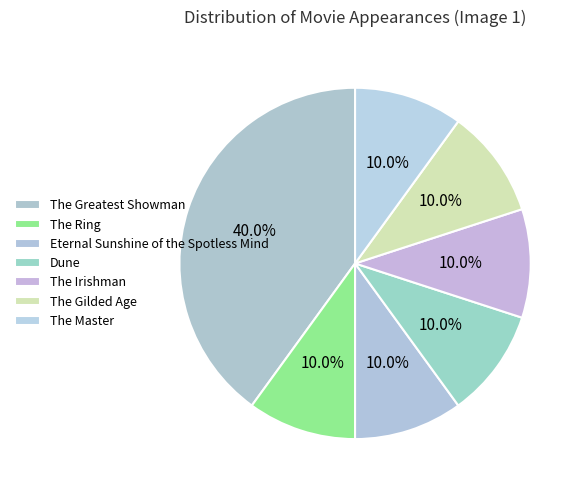

How many slices are in this pie chart?

7